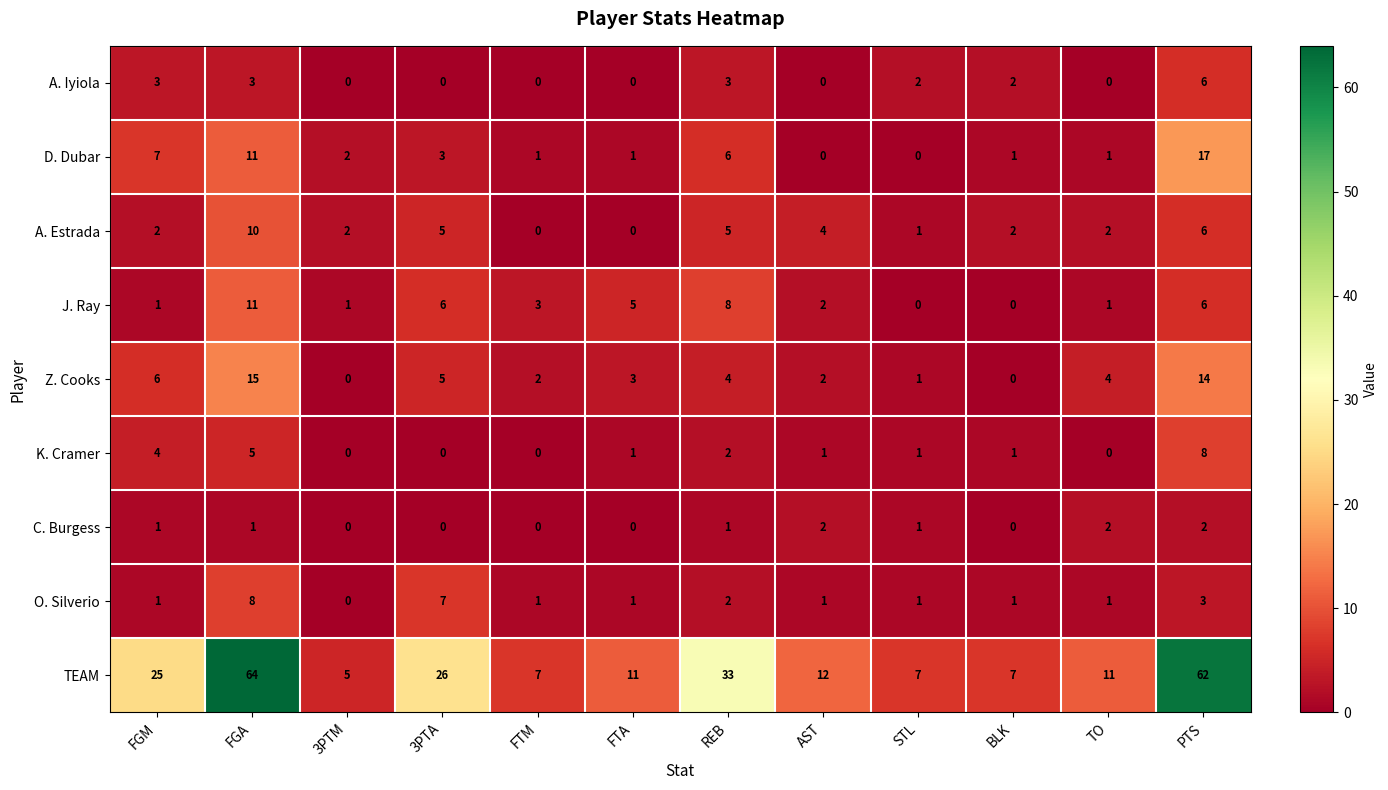

Is the value of A. Iyiola at 3PTA greater than the value of A. Estrada at AST?

No